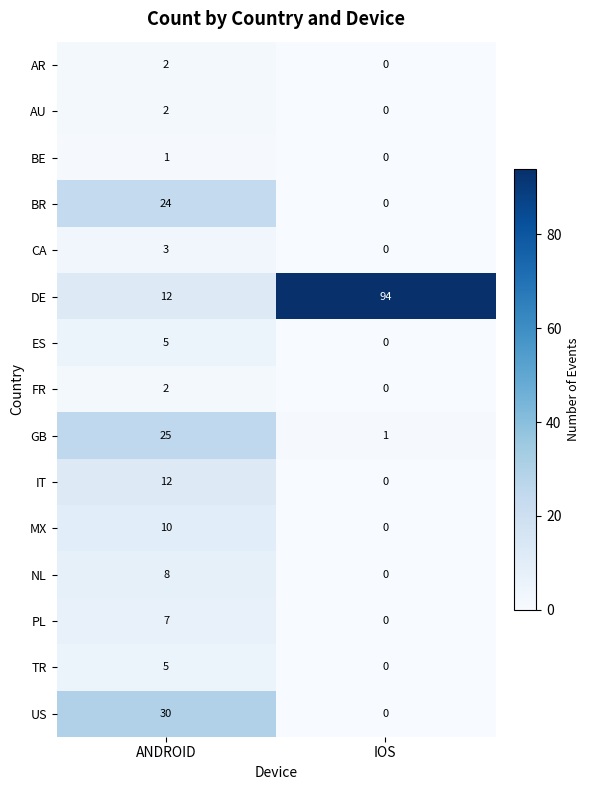

Reading left to right, list all the values displayed in this chart.

AR: ANDROID=2	IOS=0
AU: ANDROID=2	IOS=0
BE: ANDROID=1	IOS=0
BR: ANDROID=24	IOS=0
CA: ANDROID=3	IOS=0
DE: ANDROID=12	IOS=94
ES: ANDROID=5	IOS=0
FR: ANDROID=2	IOS=0
GB: ANDROID=25	IOS=1
IT: ANDROID=12	IOS=0
MX: ANDROID=10	IOS=0
NL: ANDROID=8	IOS=0
PL: ANDROID=7	IOS=0
TR: ANDROID=5	IOS=0
US: ANDROID=30	IOS=0